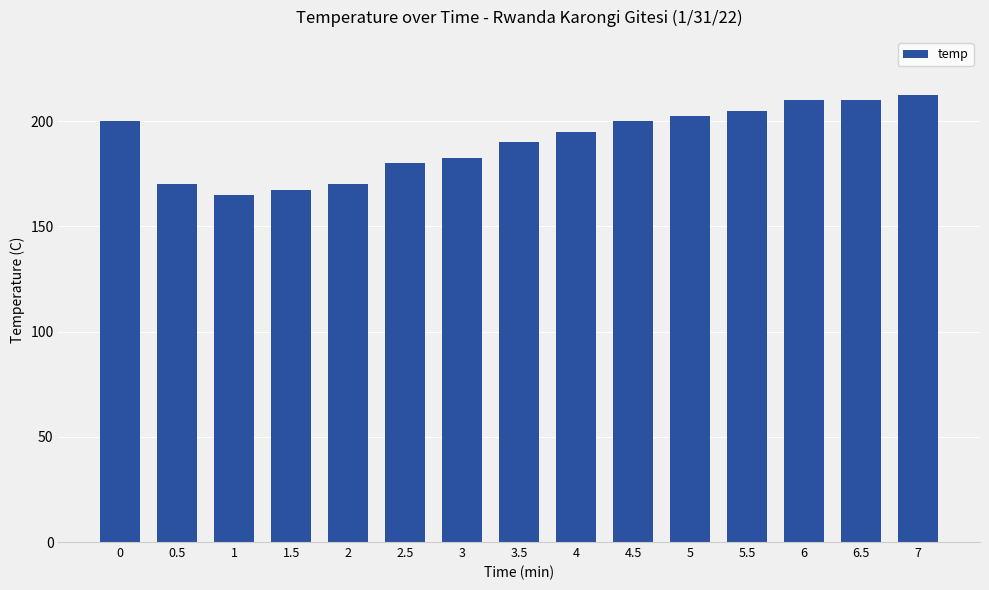

Which label corresponds to the largest value in the chart?

7